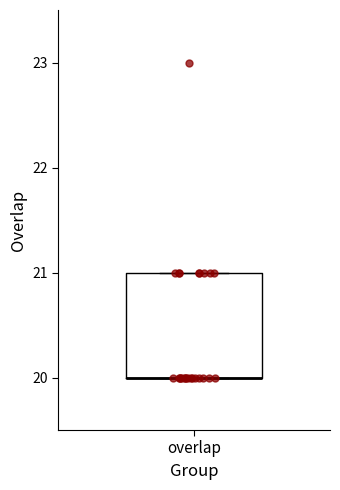

Transcribe this box plot: give where the median line is, the range the box spans, and where the two whiskers end, as read against the y-axis. The values are not printed on the chart, so give them approximately, as read against the axis.

median 20 (drawn on the box's lower edge), box 20 to 21, whiskers 20 to 21